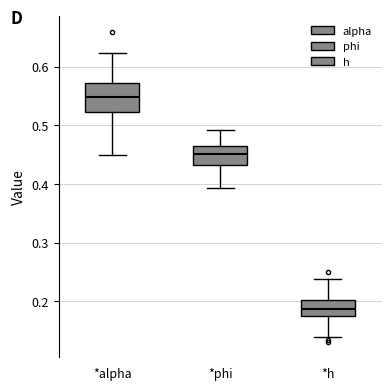

Reading left to right, read every box against the y-axis: the position of its median line, the range the box covers, and the ends of its whiskers. The values are not printed on the chart, so give them approximately, as read against the axis.

*alpha: median 0.55, box 0.52 to 0.57, whiskers 0.45 to 0.62
*phi: median 0.45, box 0.43 to 0.47, whiskers 0.39 to 0.49
*h: median 0.19, box 0.18 to 0.20, whiskers 0.14 to 0.24